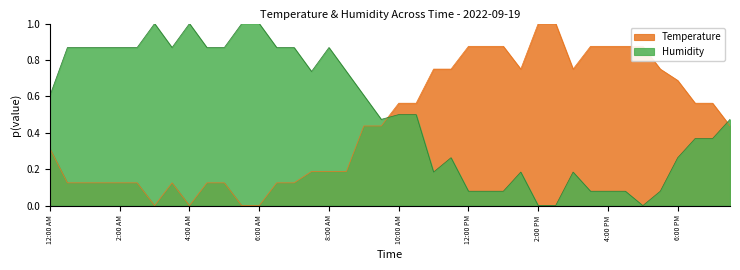

At 3:00 AM, list the series in order from smallest to largest.

Temperature, Humidity